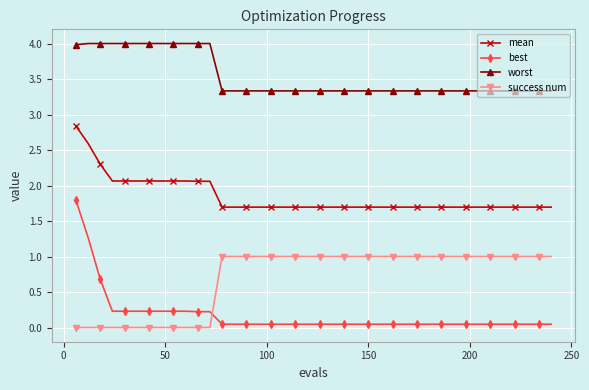

Count the success num values in the range 0 to 1.

40